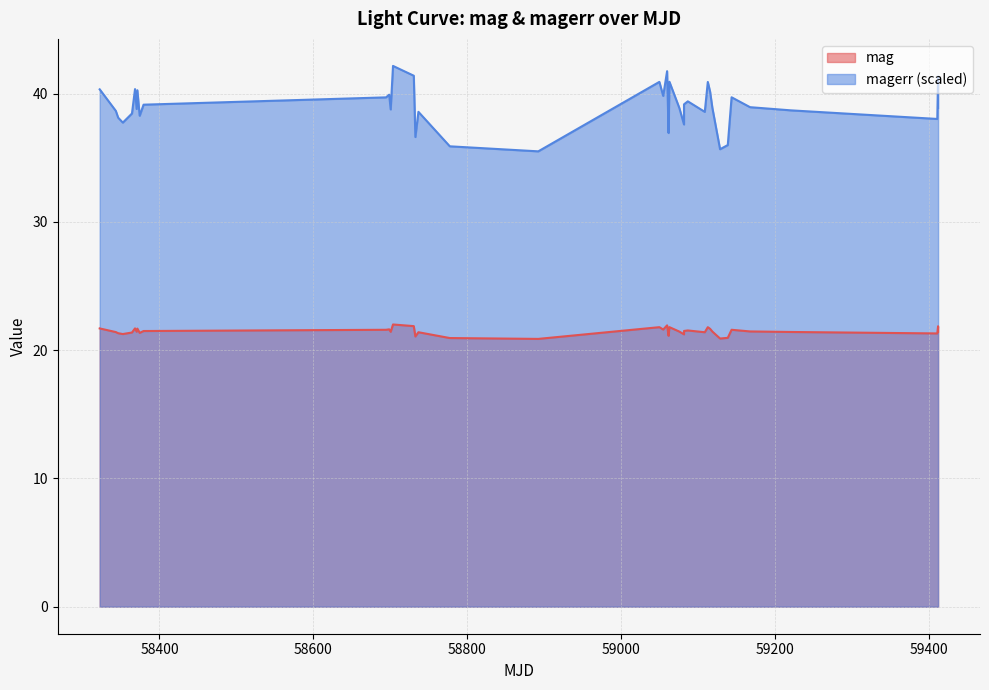

True or false: magerr has more than 1 points higher than both neighbors.

True